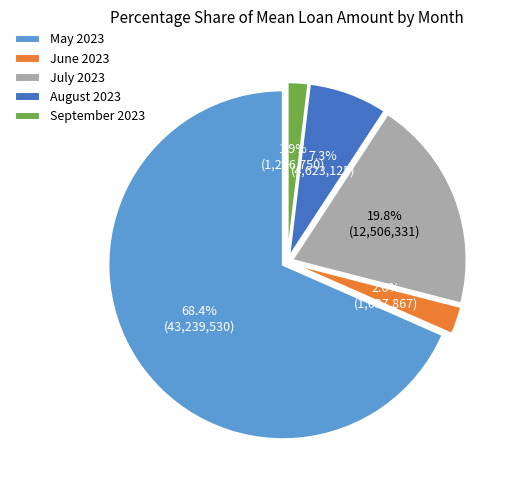

Which has a higher value, June 2023 or September 2023?

June 2023